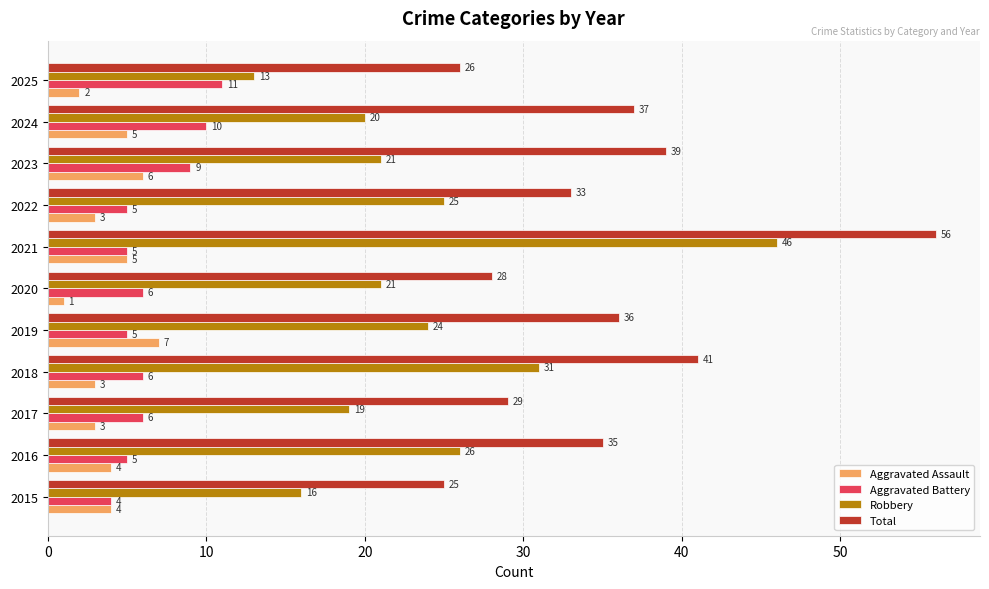

How many values in the Robbery series are below 21?

4